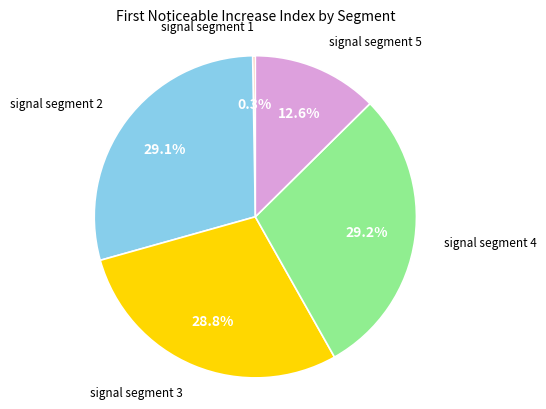

Is there a majority slice in this chart?

No